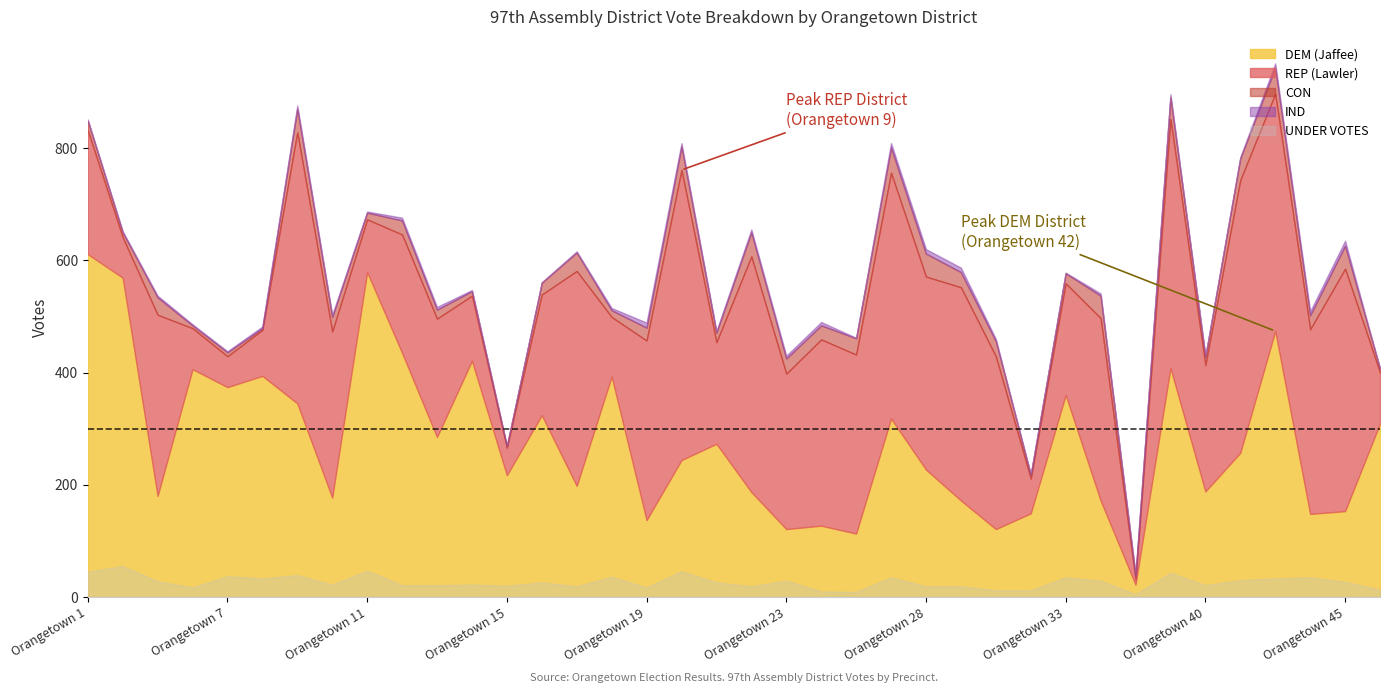

How many distinct data groups are displayed?

5